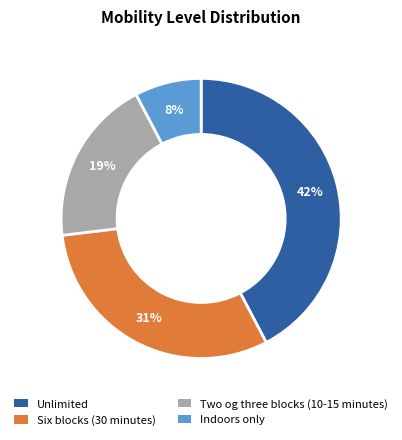

The Indoors only slice represents 8% of the pie. True or false?

True